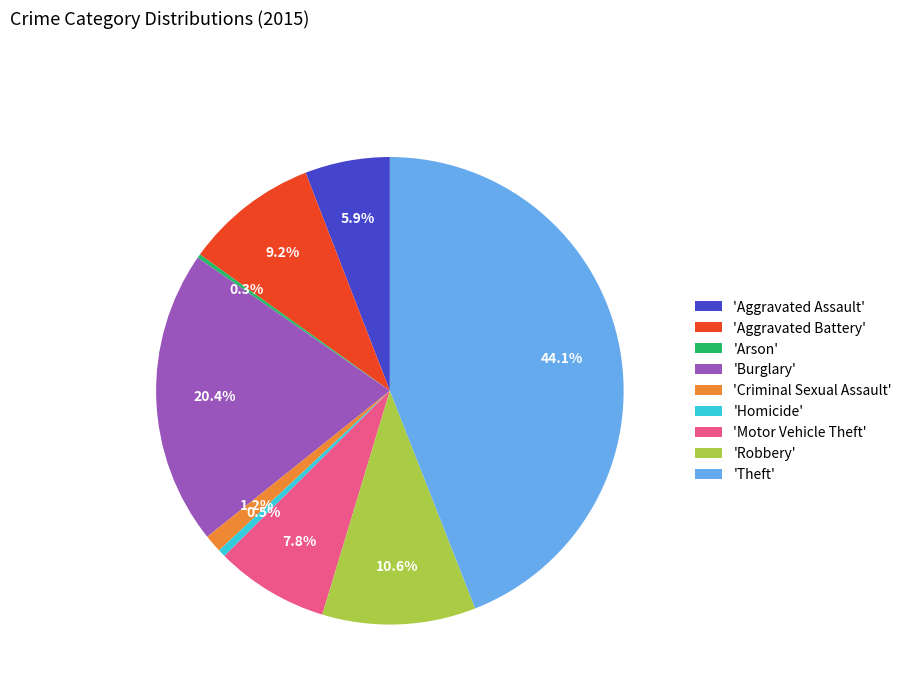

Is the sum of 'Burglary' and 'Theft' greater than half?

Yes